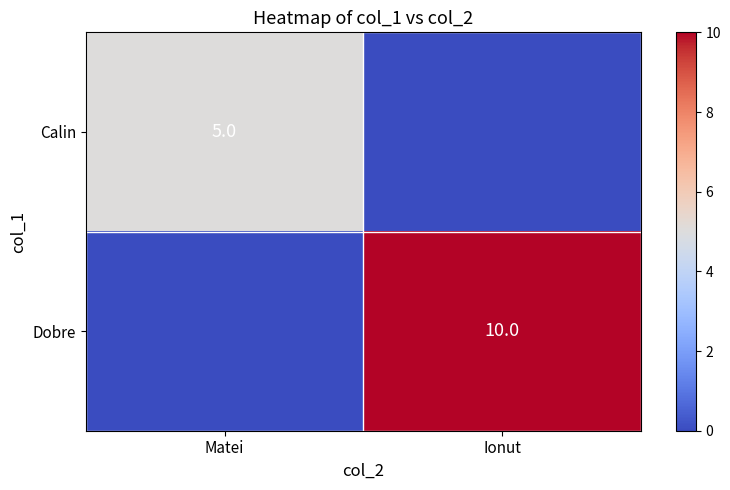

The value of Calin at Matei is 5. True or false?

True